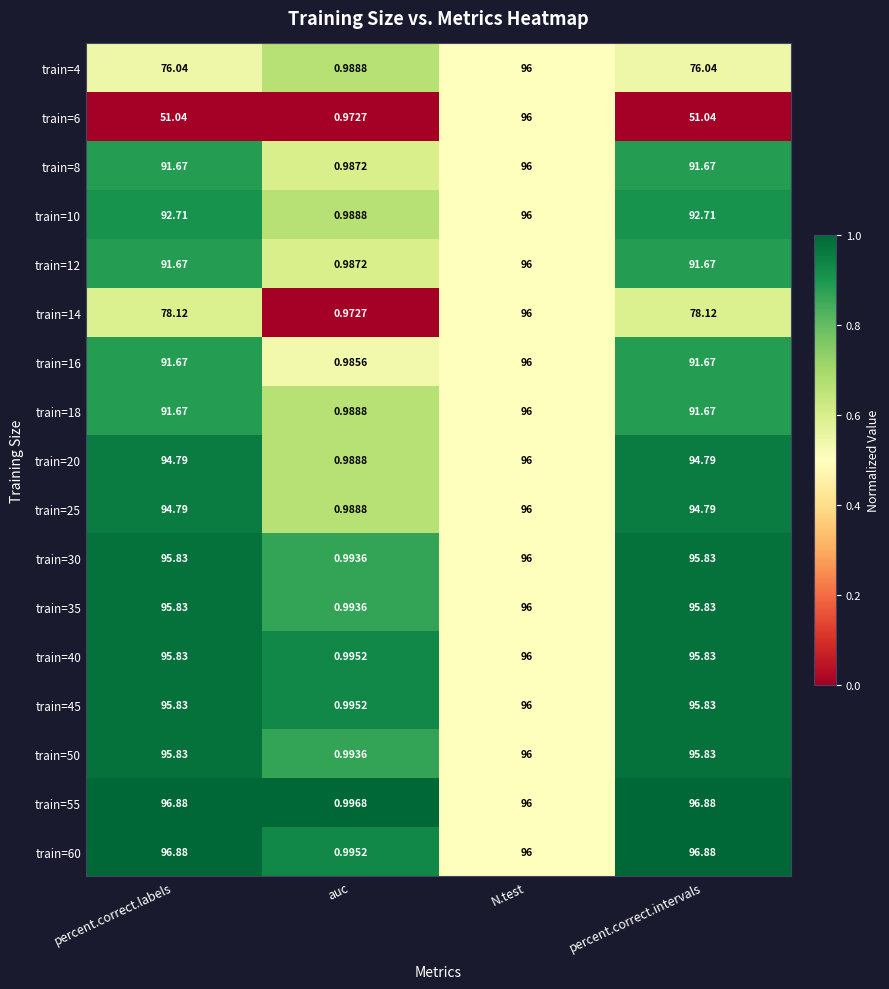

At which label does train=55 reach its minimum?

auc